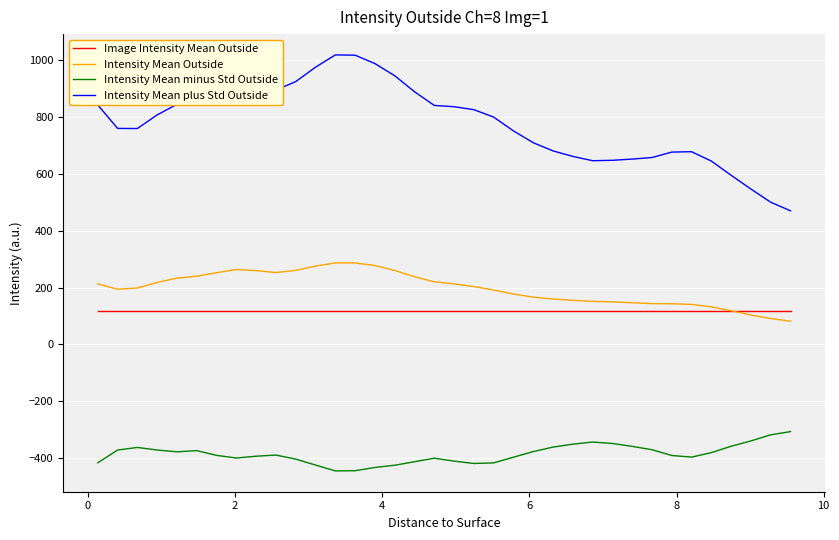

Rank the series by their maximum value, from lowest to highest.

Intensity Mean minus Std Outside, Image Intensity Mean Outside, Intensity Mean Outside, Intensity Mean plus Std Outside